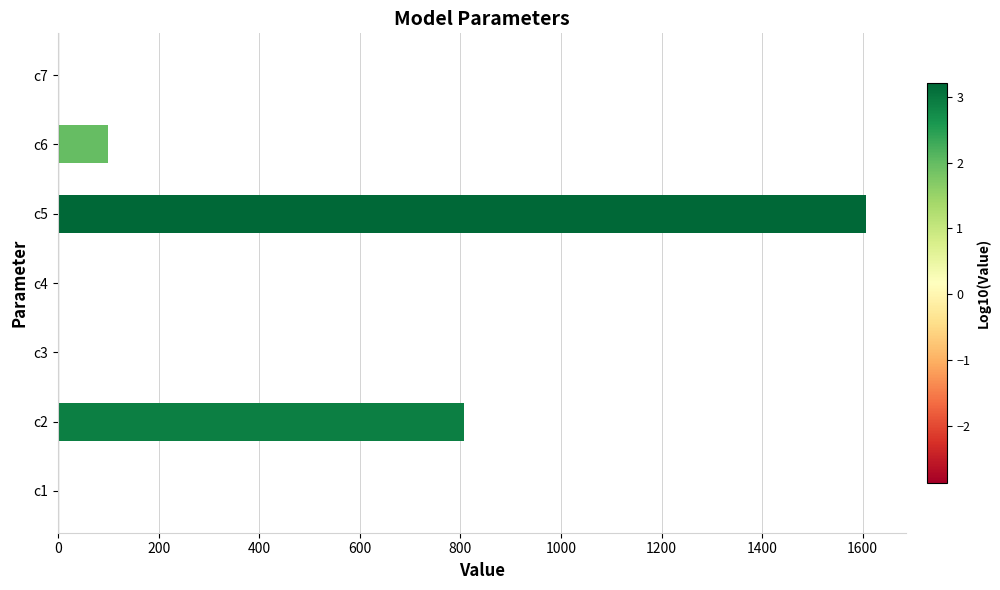

At which label is the value closest to 803?

c2